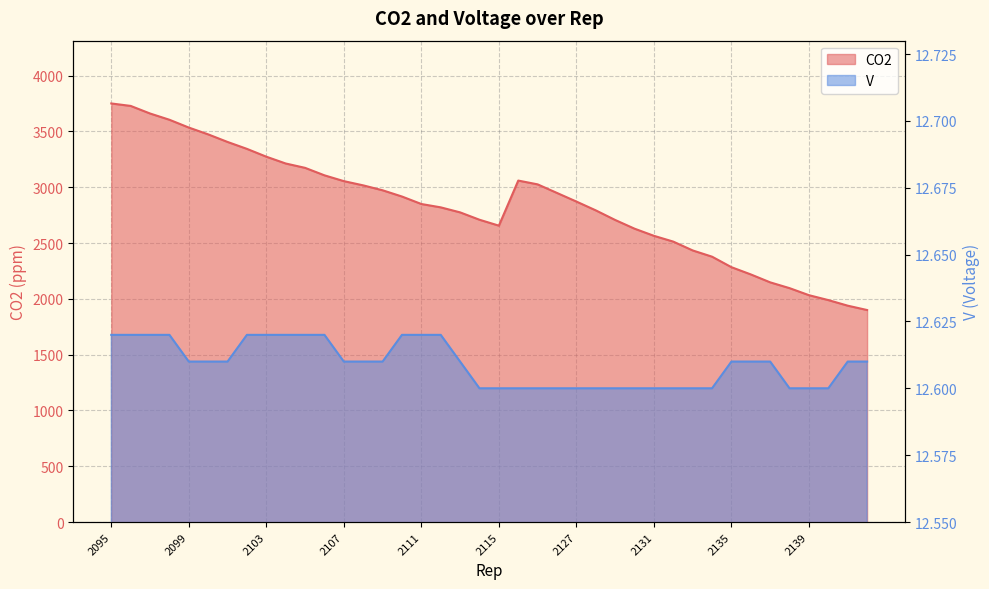

What is the average value of the V series?

12.6